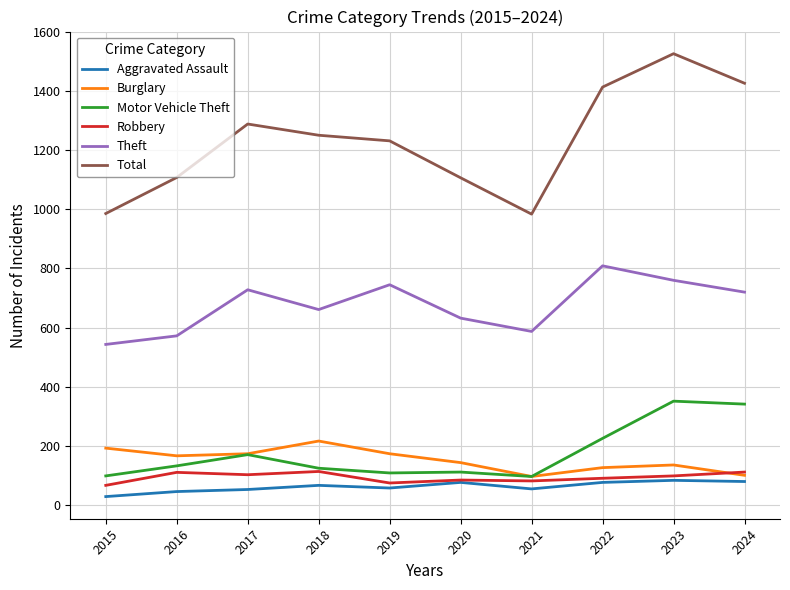

Does the chart display data point markers on the line(s)?

No